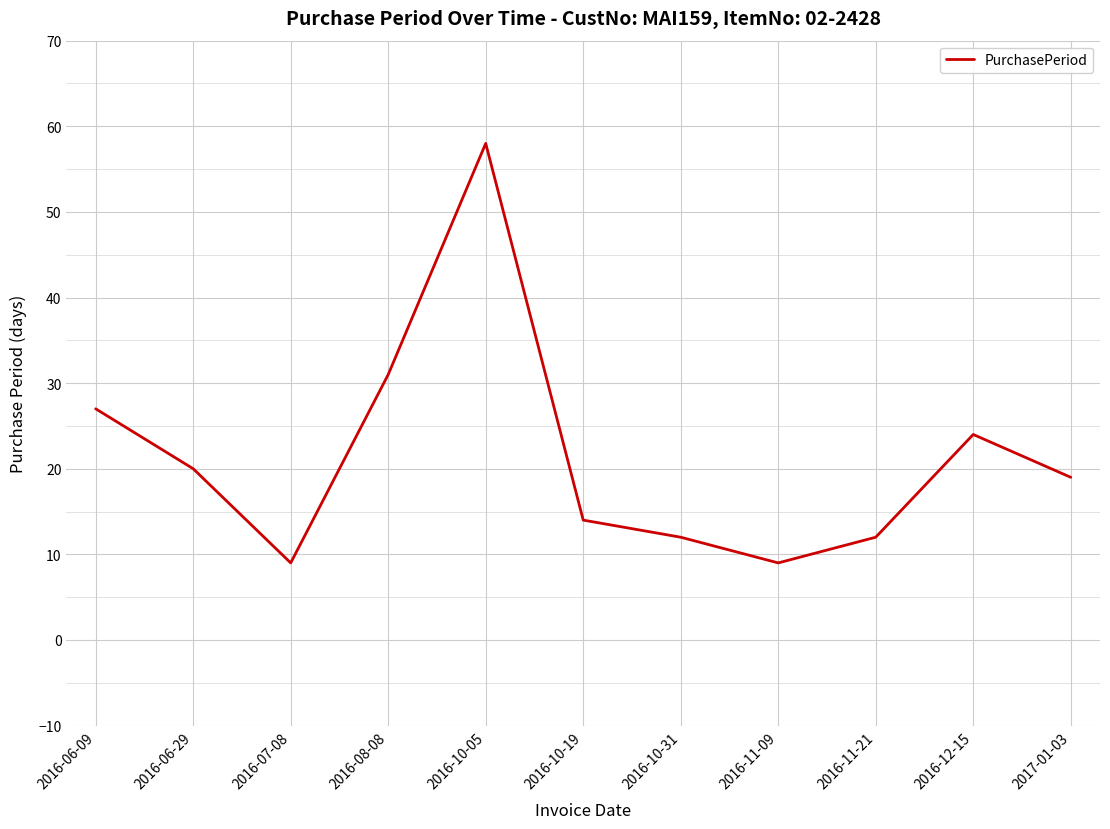

Is this an area chart (filled region under the line)?

No